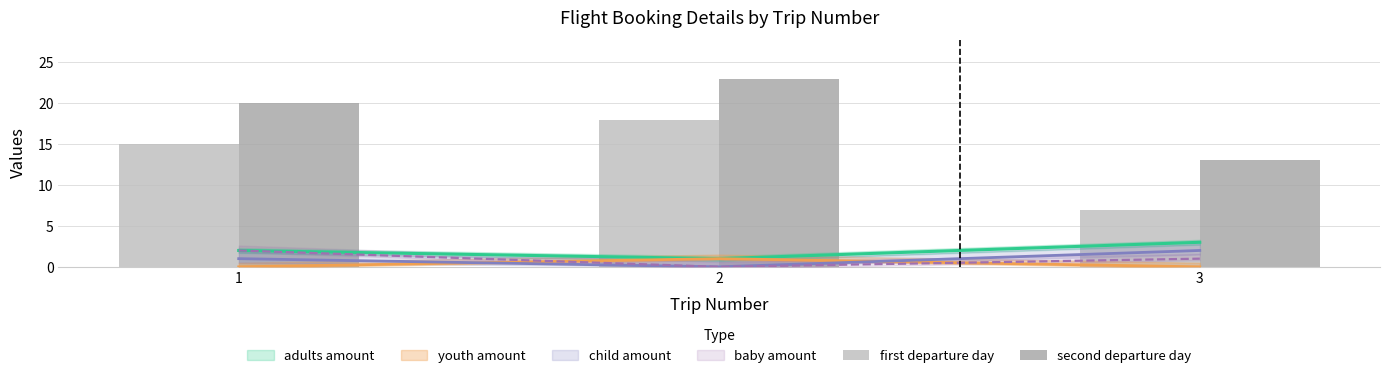

At which label does first departure day first exceed 15?

2